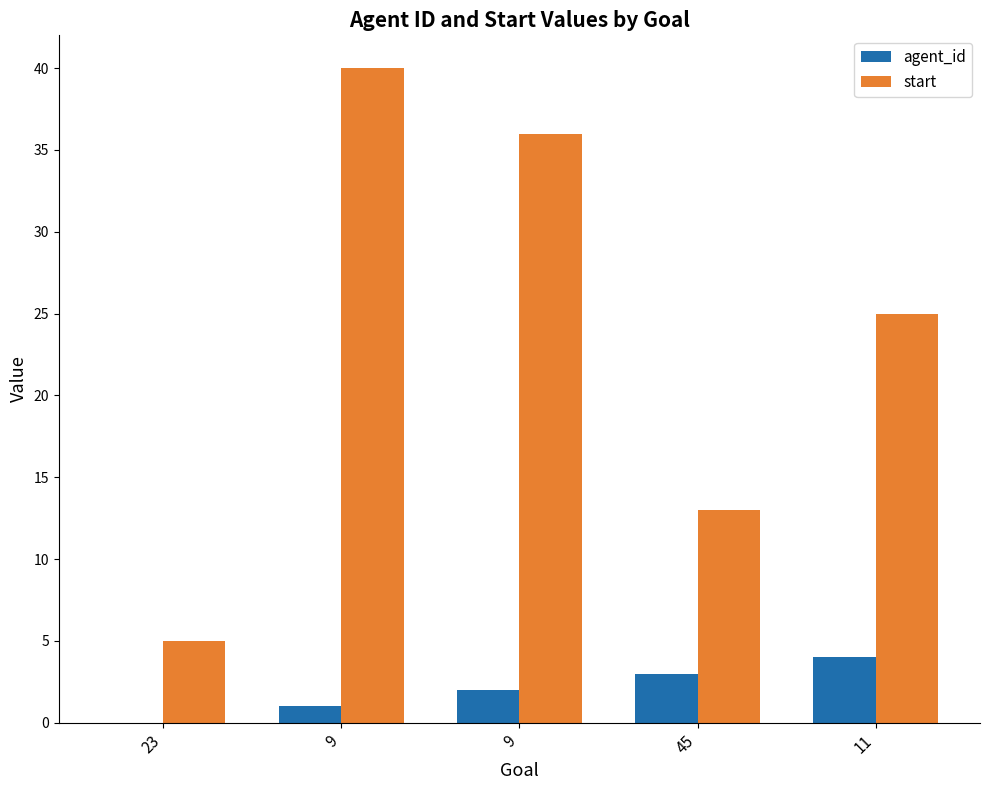

Which series has the widest spread of values?

start